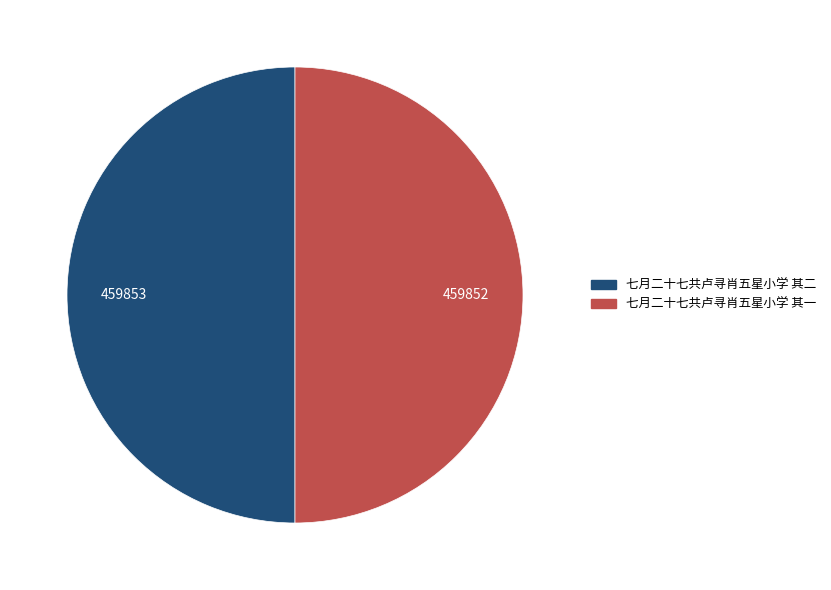

Is it true that 七月二十七共卢寻肖五星小学 其二 is 36% of the pie?

False